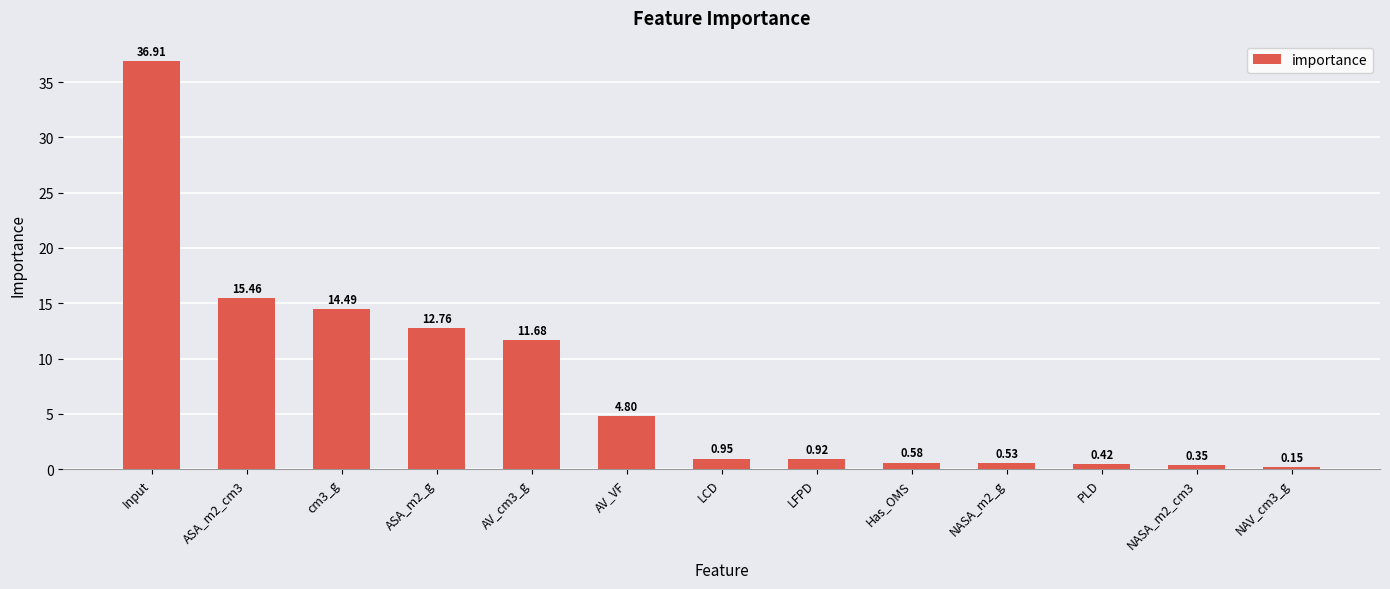

Rank the categories by value from highest to lowest.

Input, ASA_m2_cm3, cm3_g, ASA_m2_g, AV_cm3_g, AV_VF, LCD, LFPD, Has_OMS, NASA_m2_g, PLD, NASA_m2_cm3, NAV_cm3_g